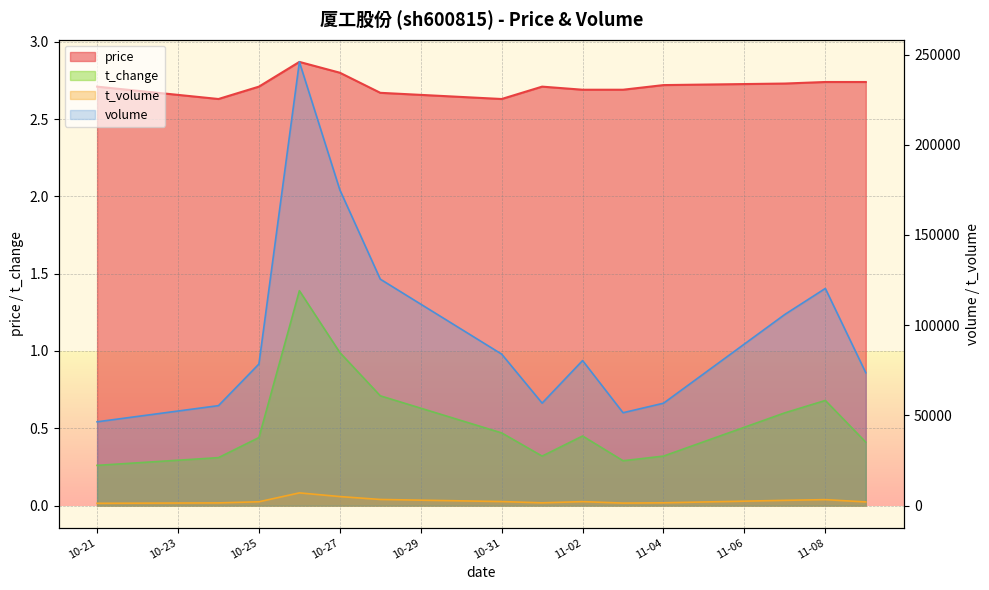

How many data points in volume are above 80398?

6